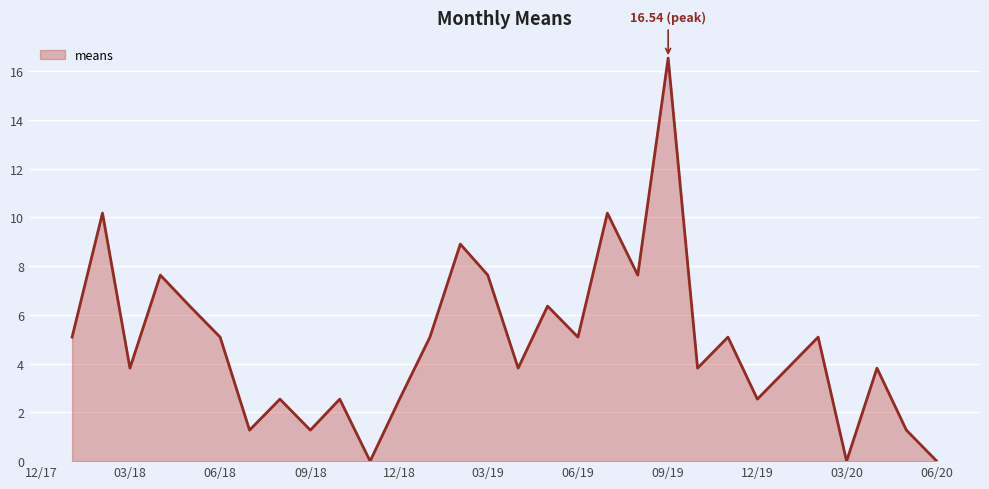

How many values are below 5?

15